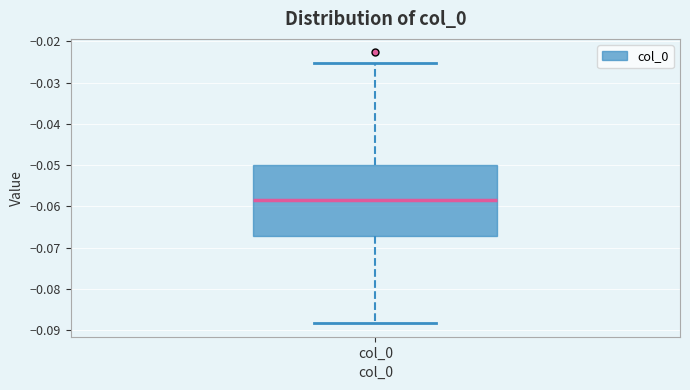

Read this box plot against the y-axis: the position of the median line, the range covered by the box, and the ends of both whiskers. The values are not printed on the chart, so give them approximately, as read against the axis.

median -0.058, box -0.067 to -0.050, whiskers -0.088 to -0.025